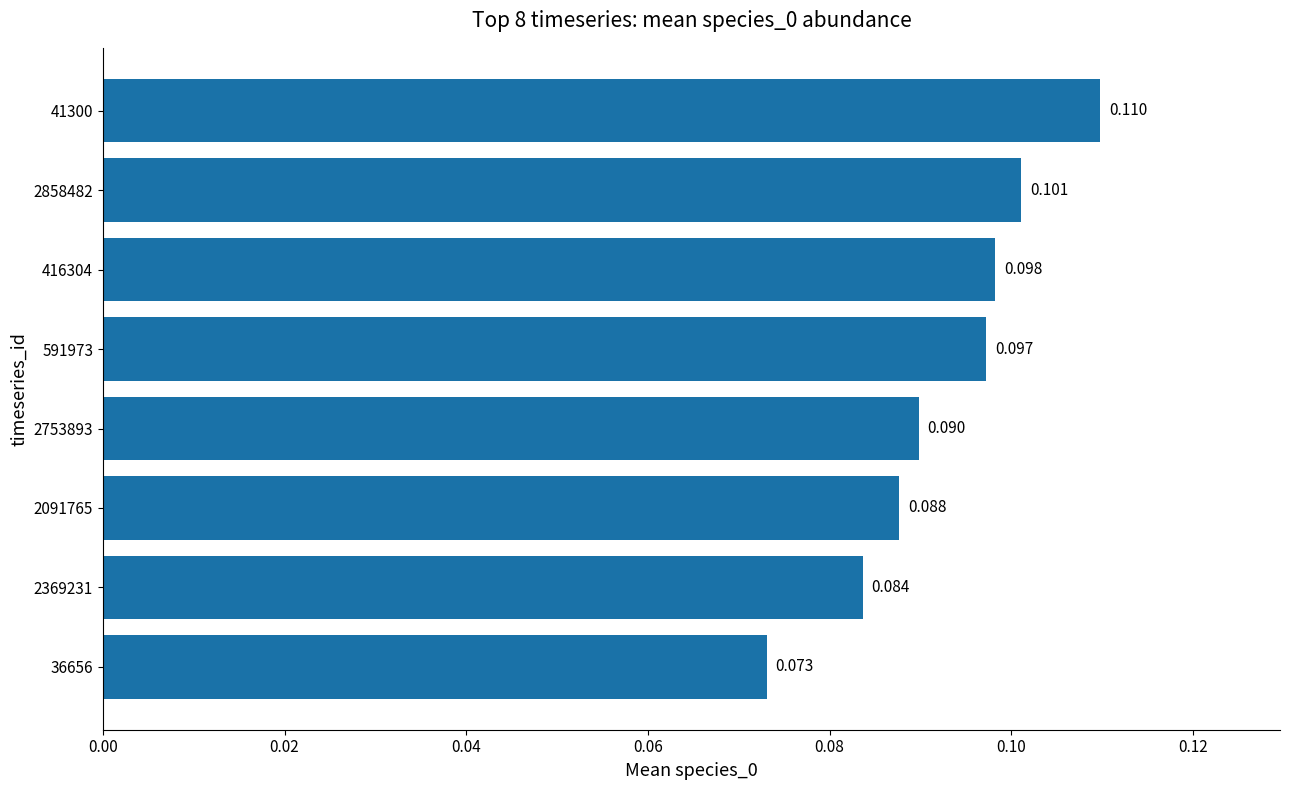

Count the number of data series in this chart.

1